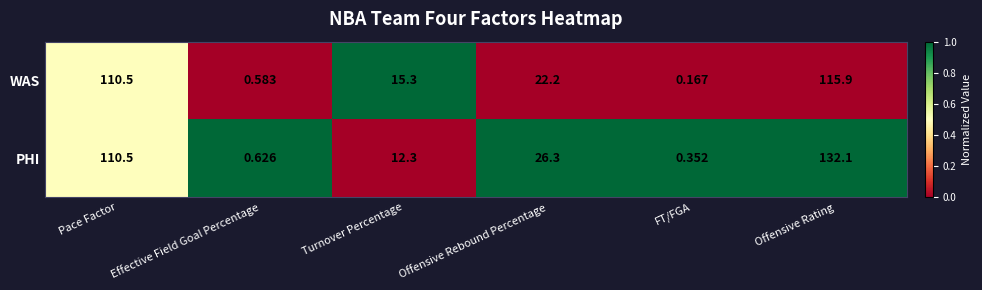

At which label does WAS first exceed 22?

Pace Factor